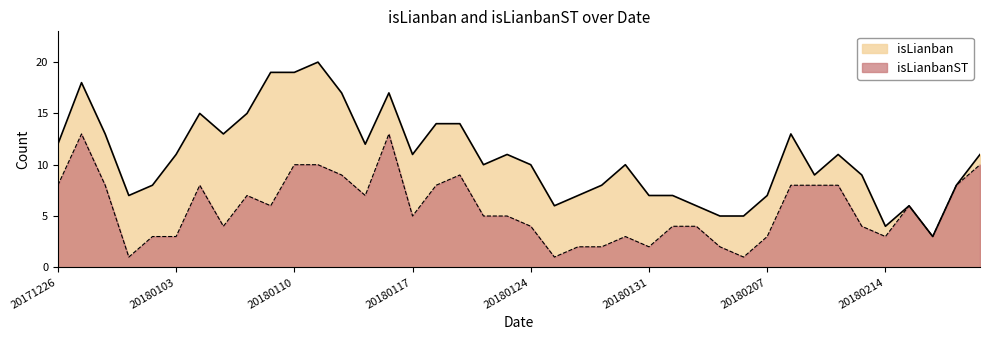

At which category does the chart reach its minimum across all series?

20171229